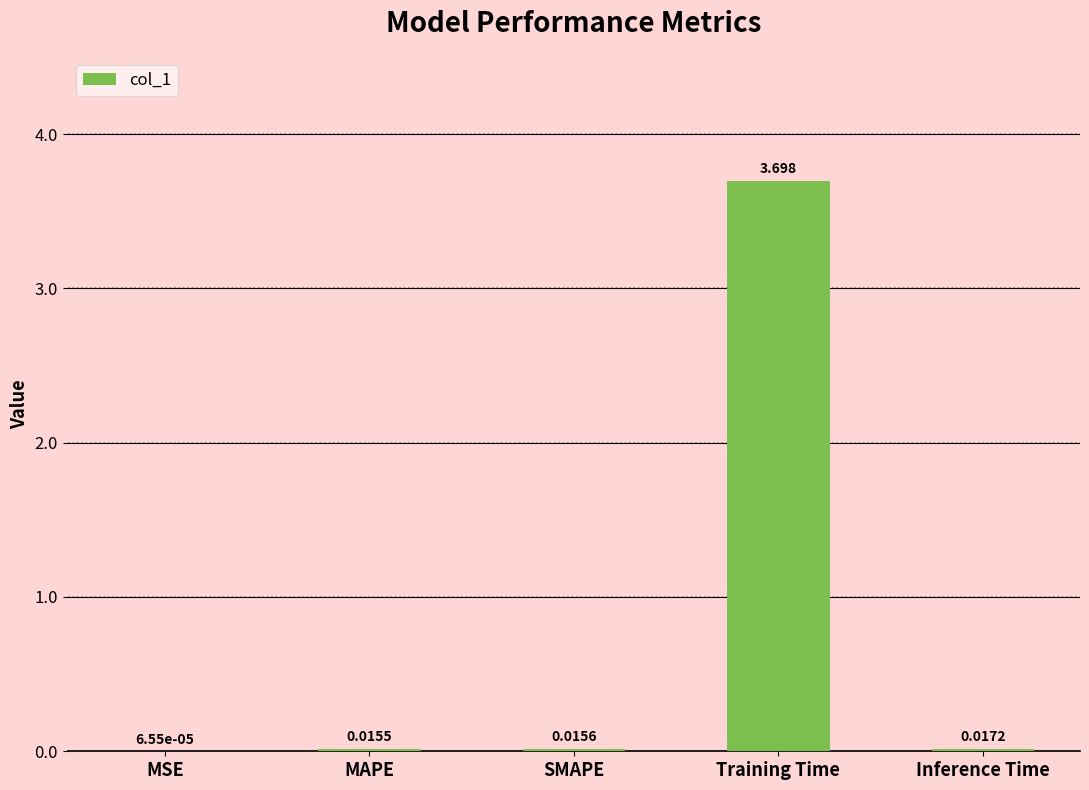

Are the bars horizontal?

No